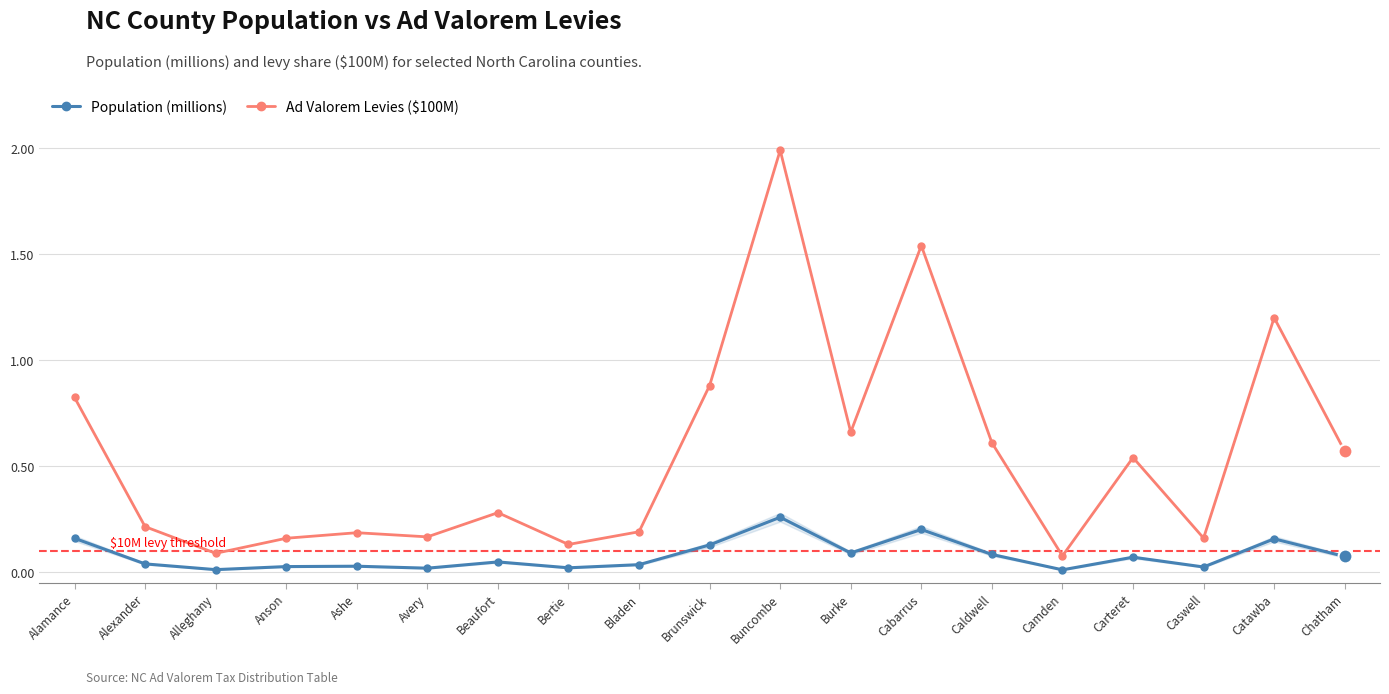

At how many categories does at least one series exceed 0?

19